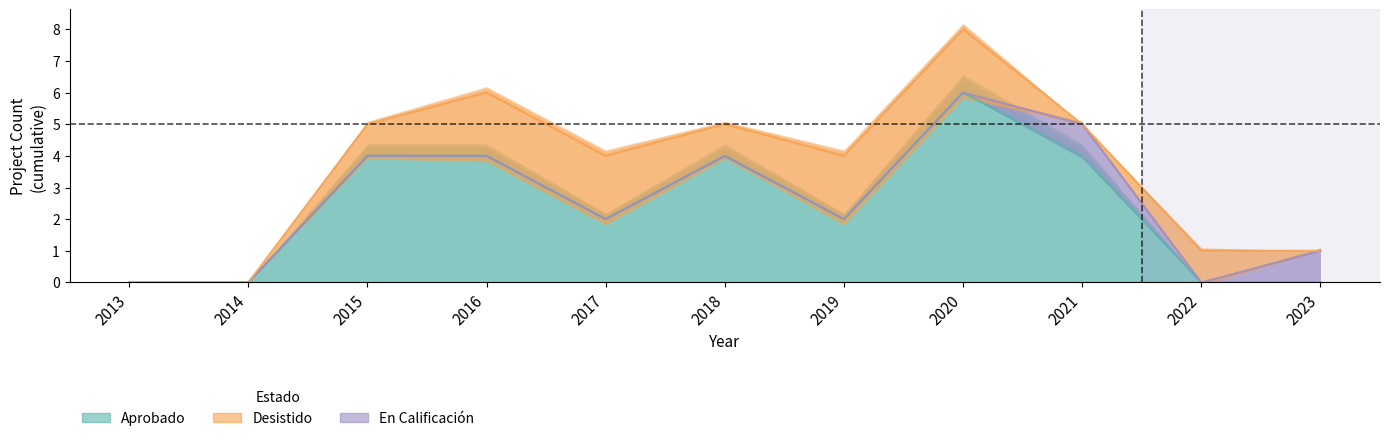

At which category is the sum across all series the highest?

2020